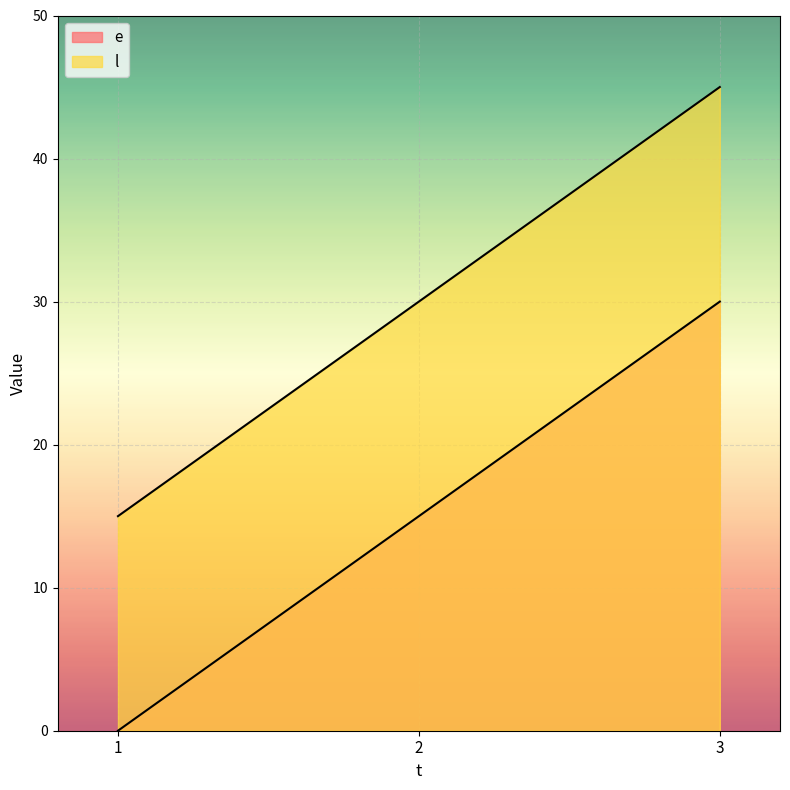

What value does the l series have at 2, to the nearest 5?

30